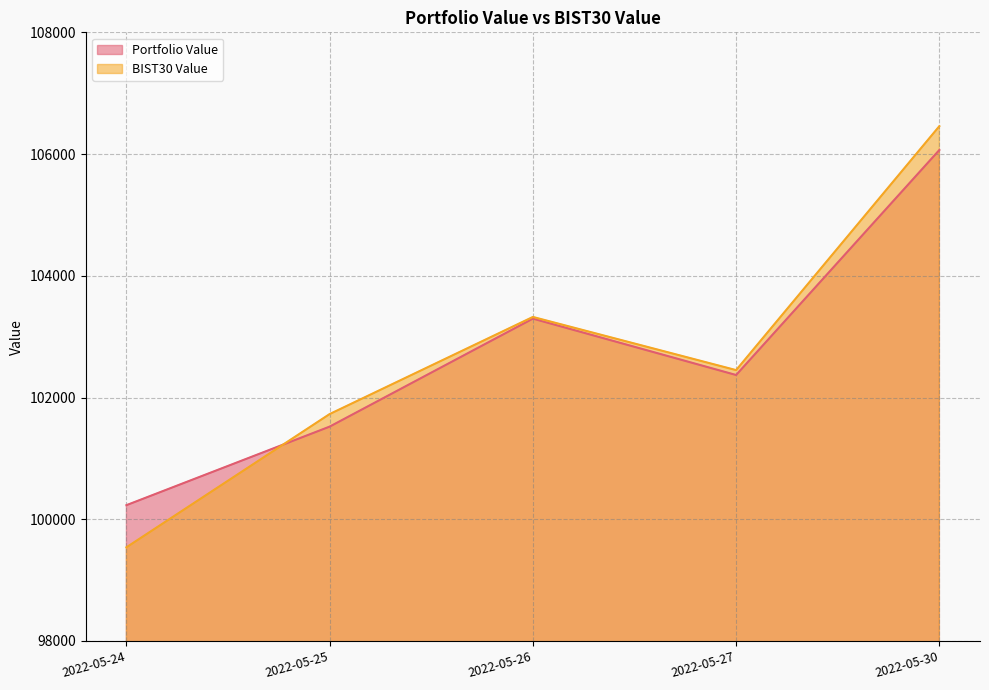

In BIST30 Value, how many points are lower than both neighbors (excluding endpoints)?

1